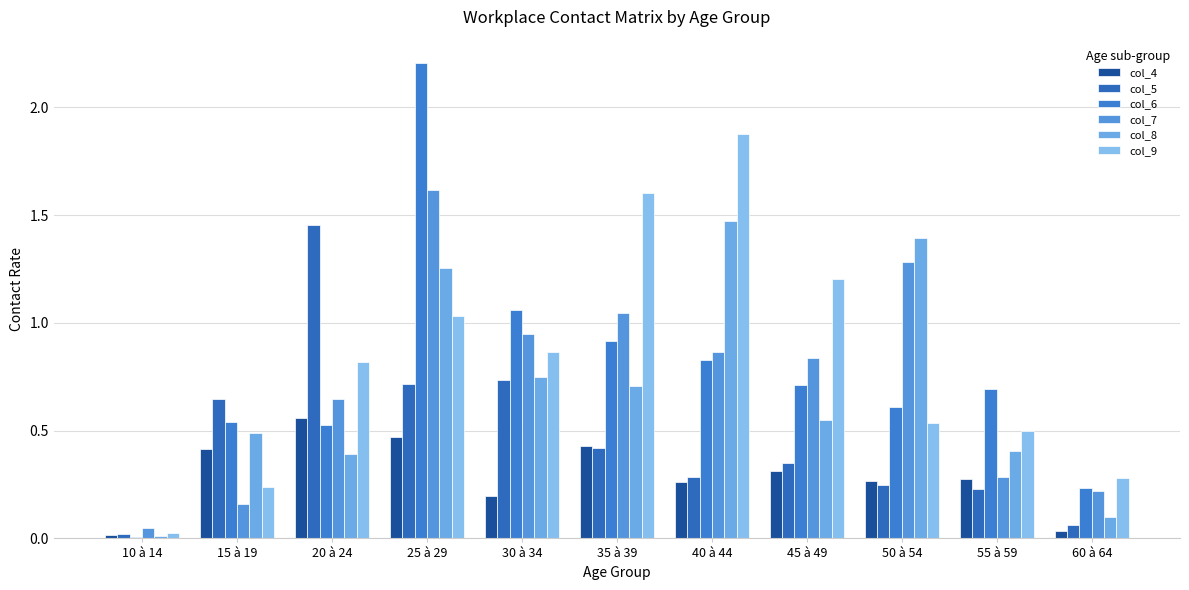

At which category does the chart reach its minimum across all series?

10 à 14